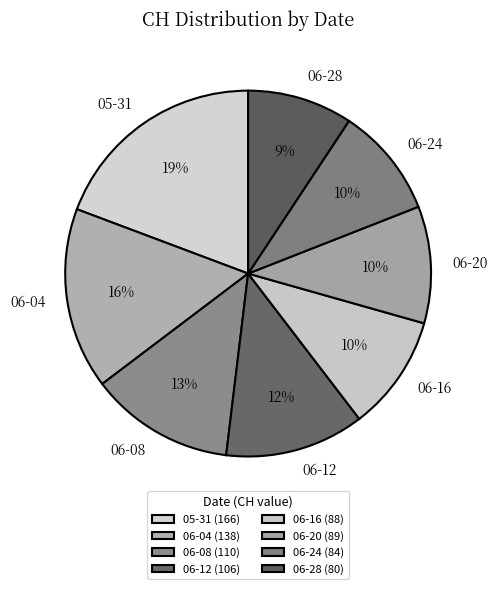

Is there any slice that represents more than half of the pie?

No